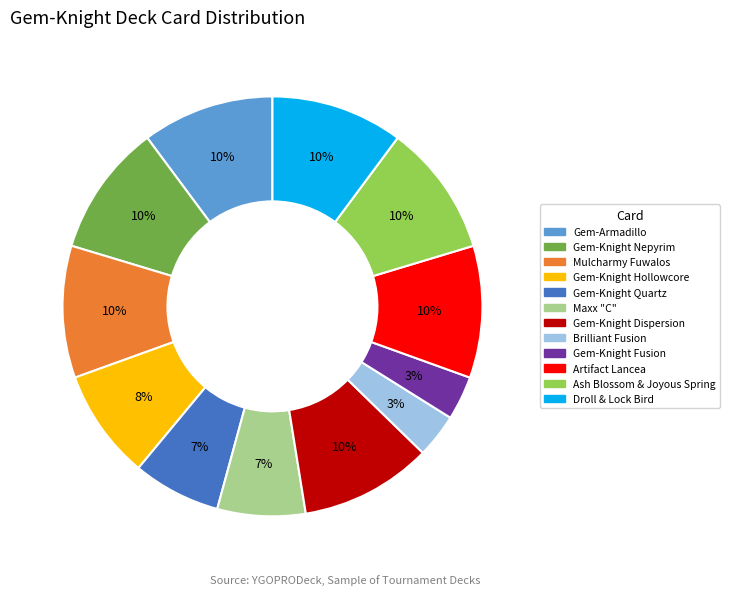

What is the ratio of the value at Gem-Knight Quartz to the value at Ash Blossom & Joyous Spring?

0.7